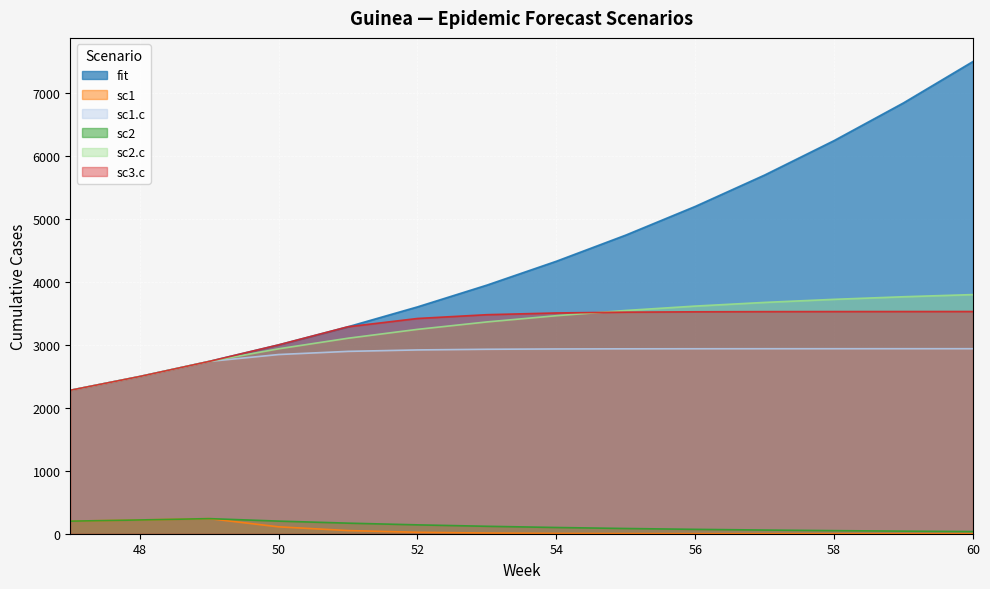

How many values in the sc2.c series exceed 3463?

7